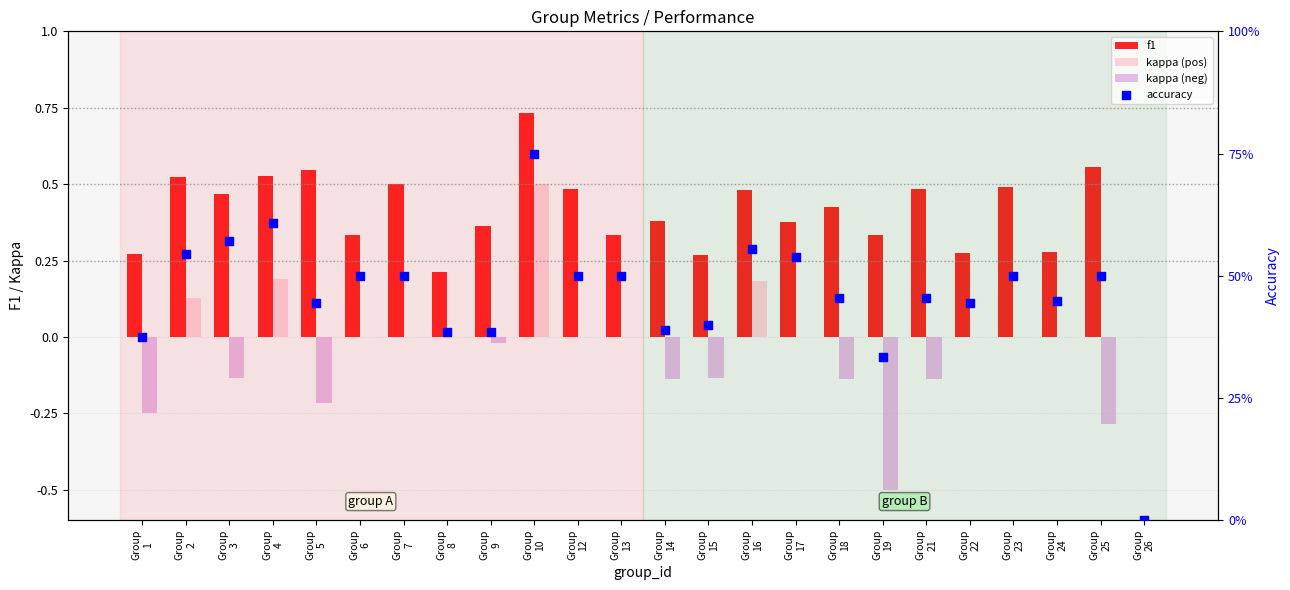

What is the total value across all series at Group
17?

0.9